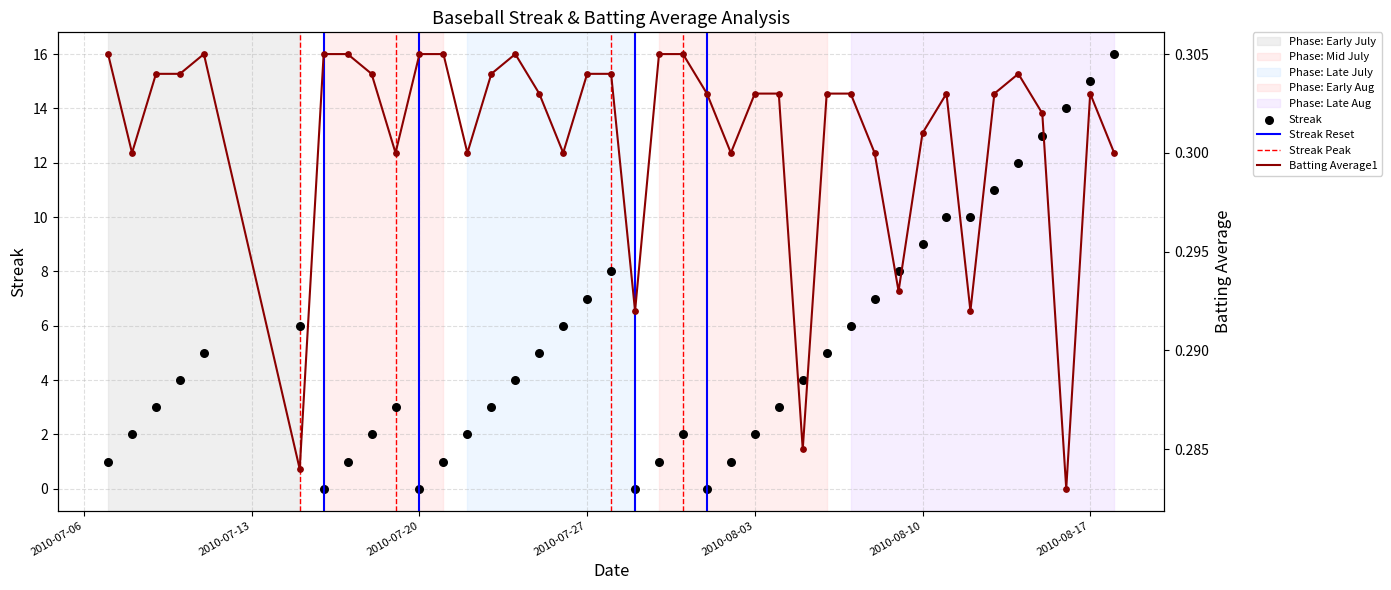

At how many categories does at least one series exceed 13?

3